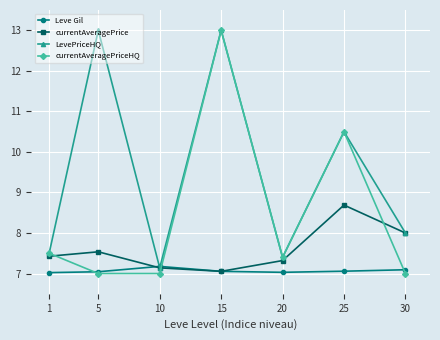

Which series has the largest range (max minus min)?

currentAveragePriceHQ